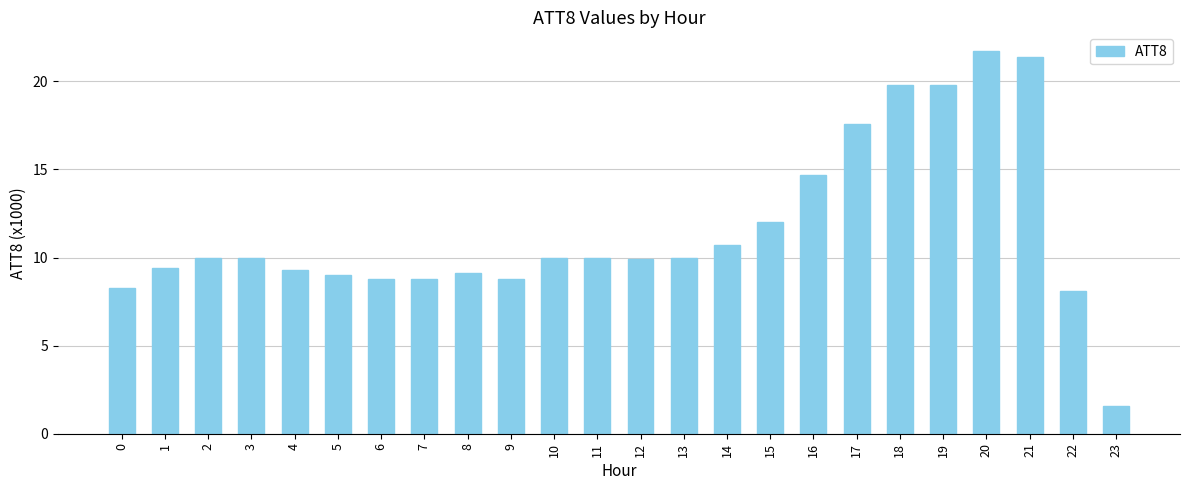

Count the number of data series in this chart.

1